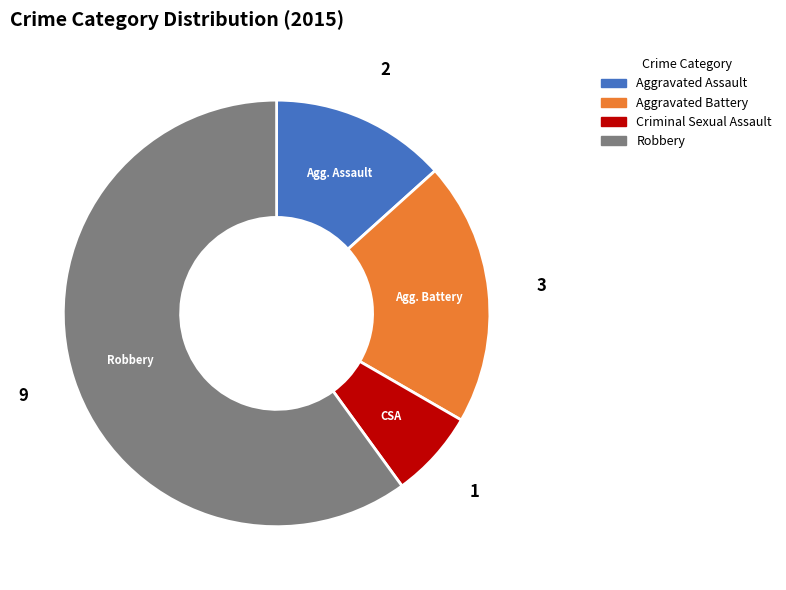

Count the number of slices in the pie.

4